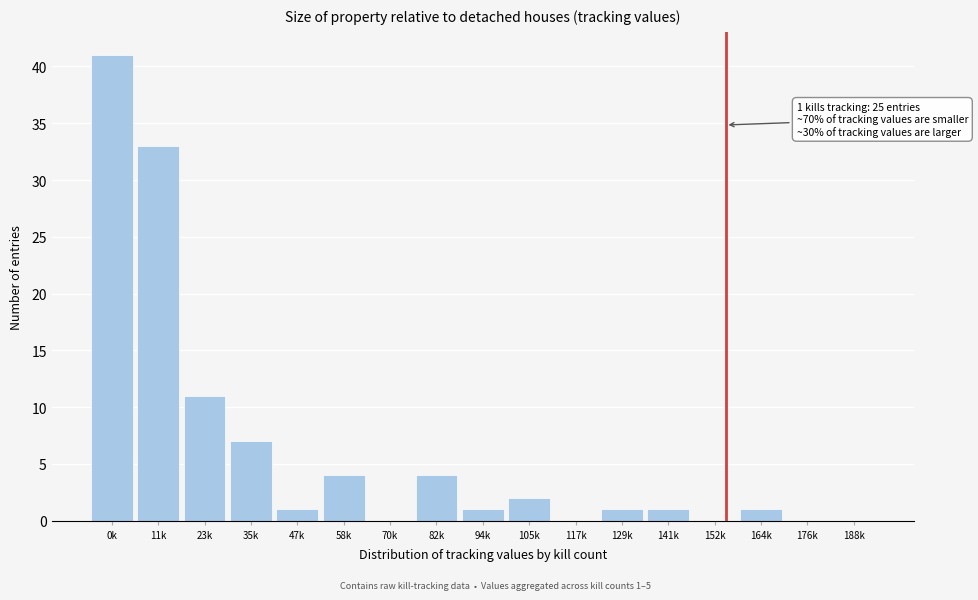

Reading right to left, transcribe all the data shown in this chart.

188k=0	176k=0	164k=1	152k=0	141k=1	129k=1	117k=0	105k=2	94k=1	82k=4	70k=0	58k=4	47k=1	35k=7	23k=11	11k=33	0k=41